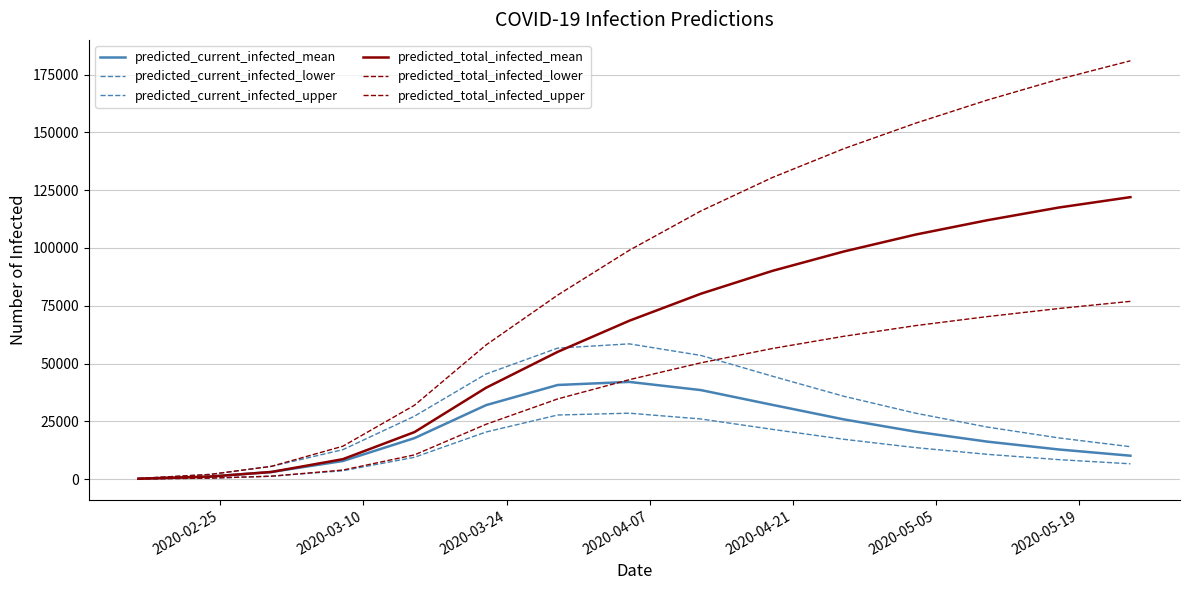

Reading left to right, list all the values displayed in this chart.

predicted_current_infected_mean: 134	1069	3059	7812	17716	31994	40708	42040	38500	32100	25800	20500	16200	12800	10100
predicted_current_infected_lower: 50	400	1233	3600	9426	20364	27717	28500	26000	21500	17200	13600	10700	8400	6600
predicted_current_infected_upper: 250	2000	5493	12722	27217	45463	56665	58500	53500	44500	35800	28500	22500	17800	14000
predicted_total_infected_mean: 134	1069	3059	8613	20328	39513	55045	68500	80200	90100	98500	105800	112000	117500	122000
predicted_total_infected_lower: 50	400	1233	3900	10465	23711	34674	43000	50300	56500	61800	66400	70300	73800	76900
predicted_total_infected_upper: 250	2000	5493	14222	31948	58044	79614	99000	116000	130500	143000	154000	164000	173000	181000